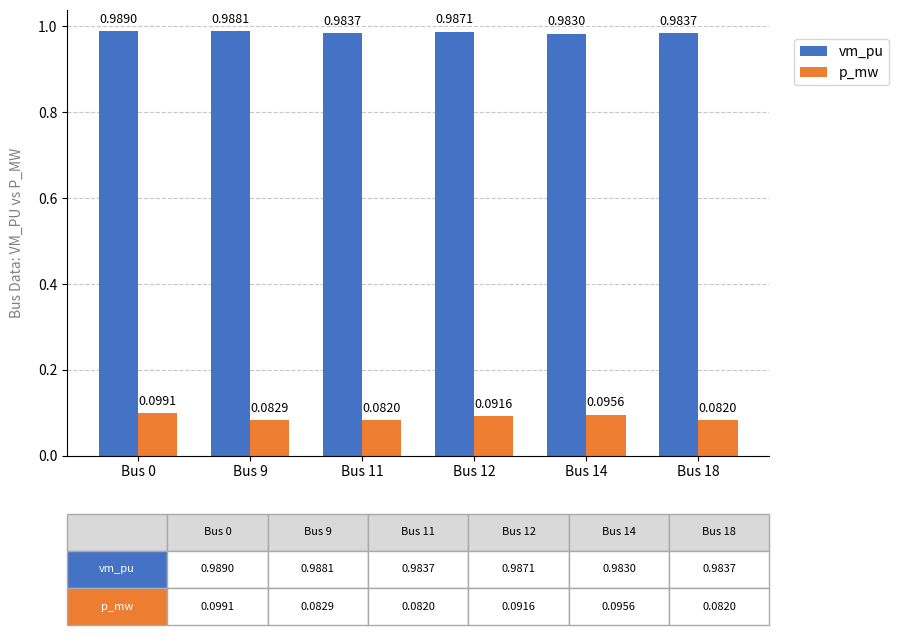

Which series has the largest range (max minus min)?

p_mw